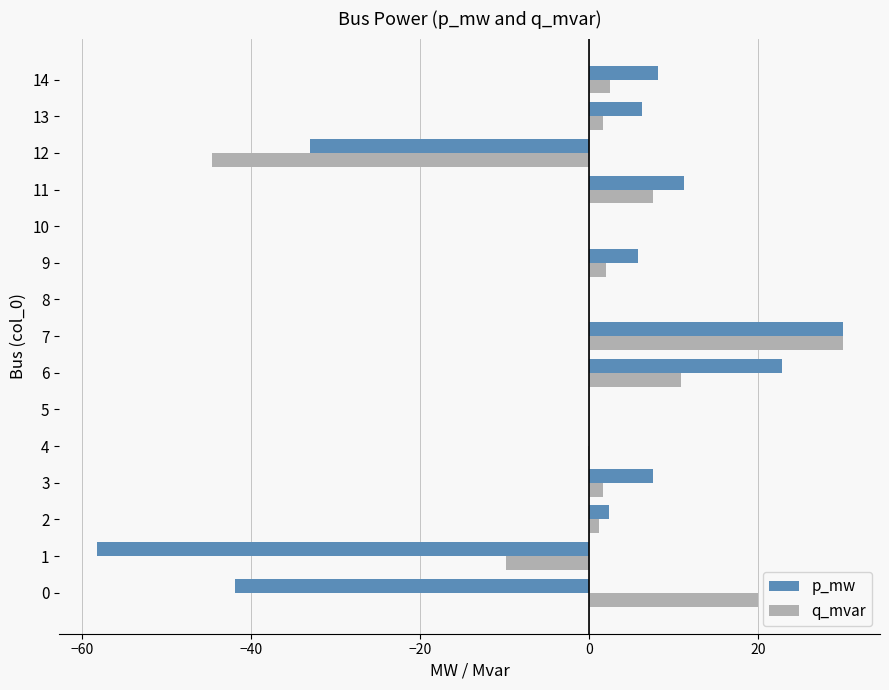

The value of p_mw at 5 is 0.0. True or false?

True